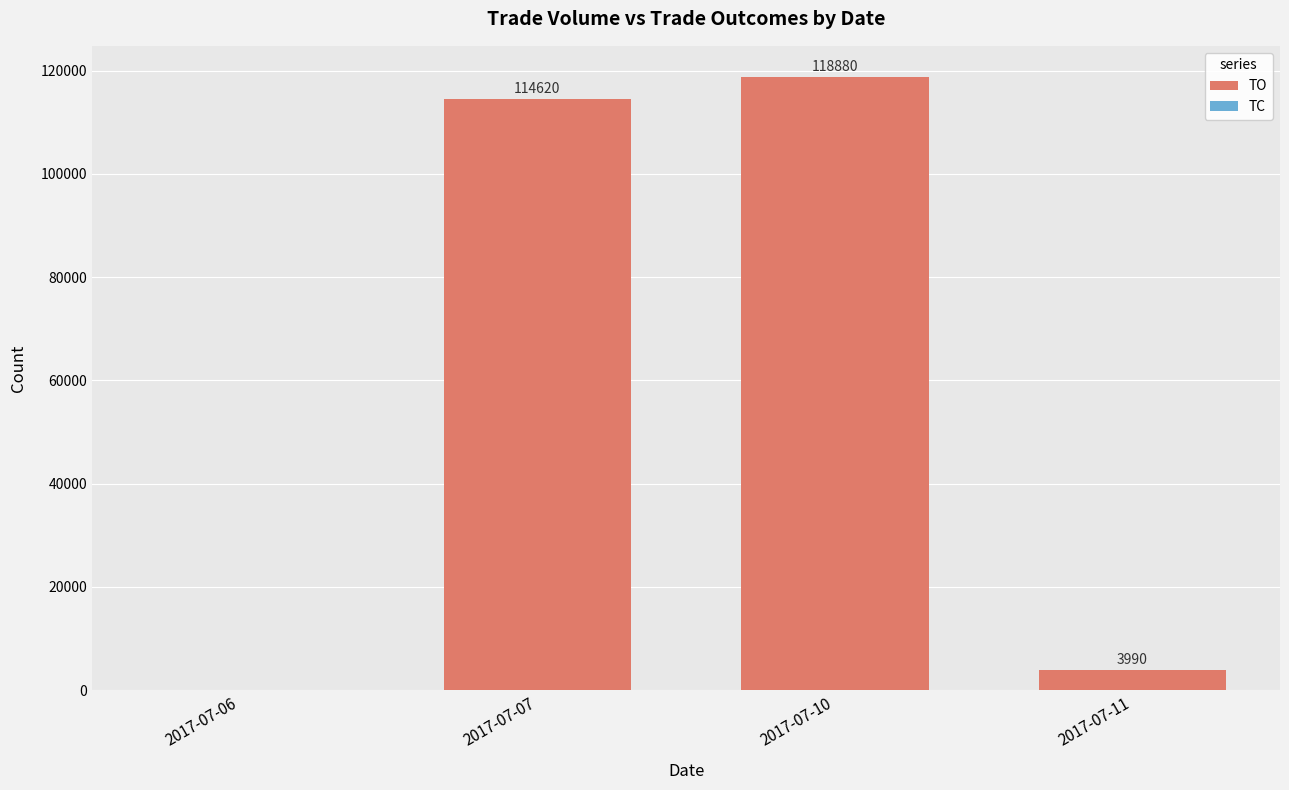

What is the highest value of the TO series?

118880